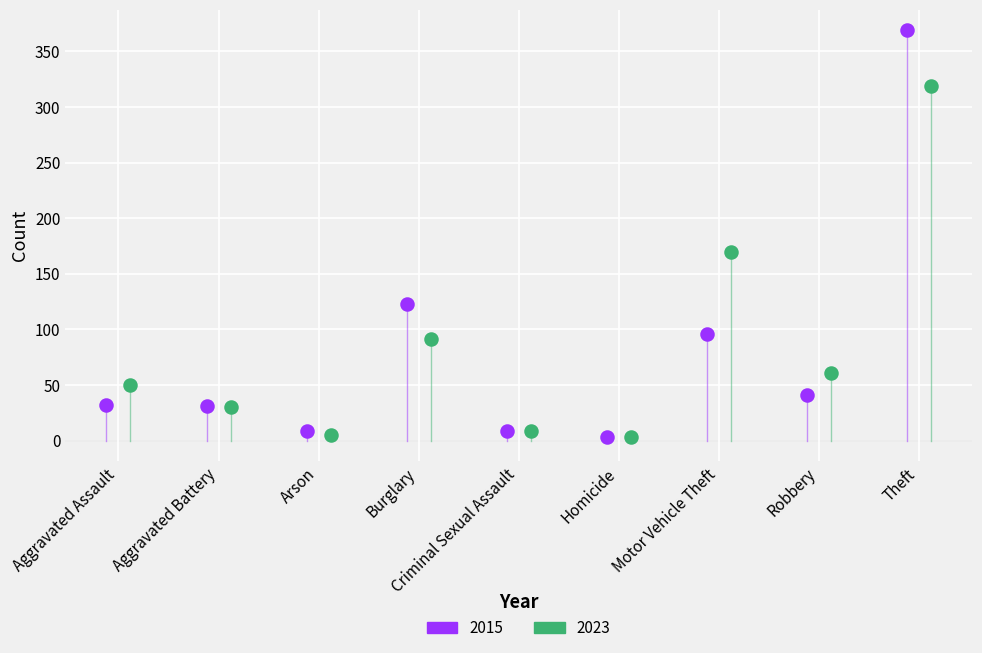

Which series reaches the maximum Y coordinate?

2015